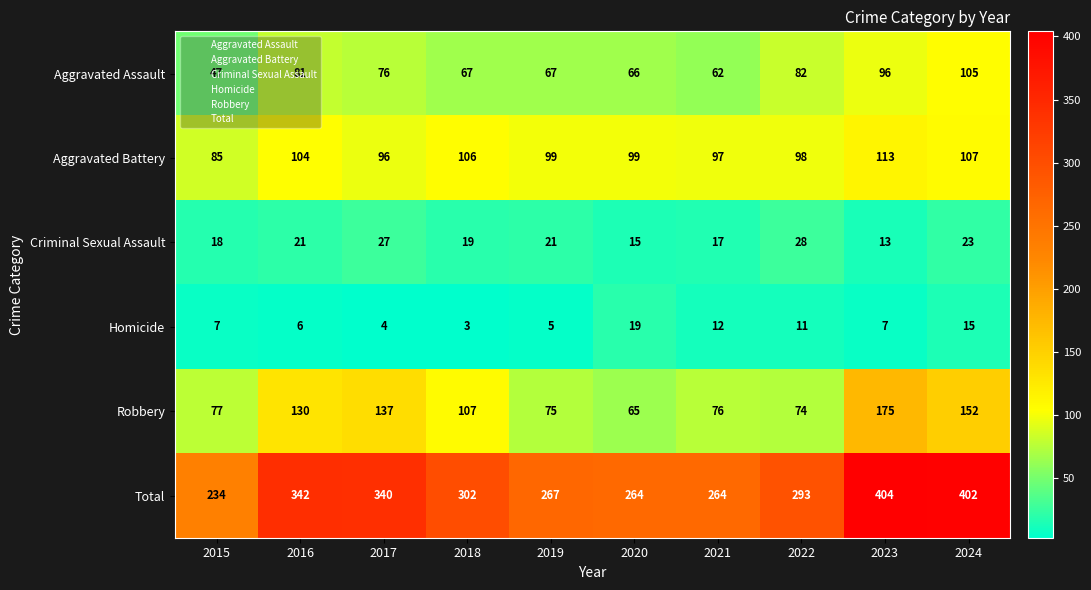

What is the total value across all series at 2024?

804